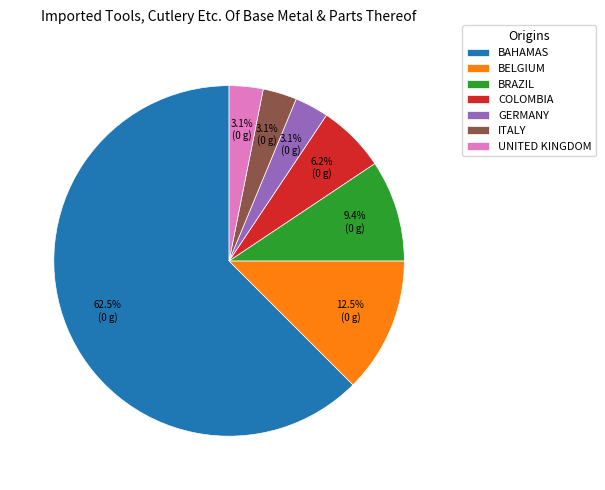

Which slice is the largest?

BAHAMAS